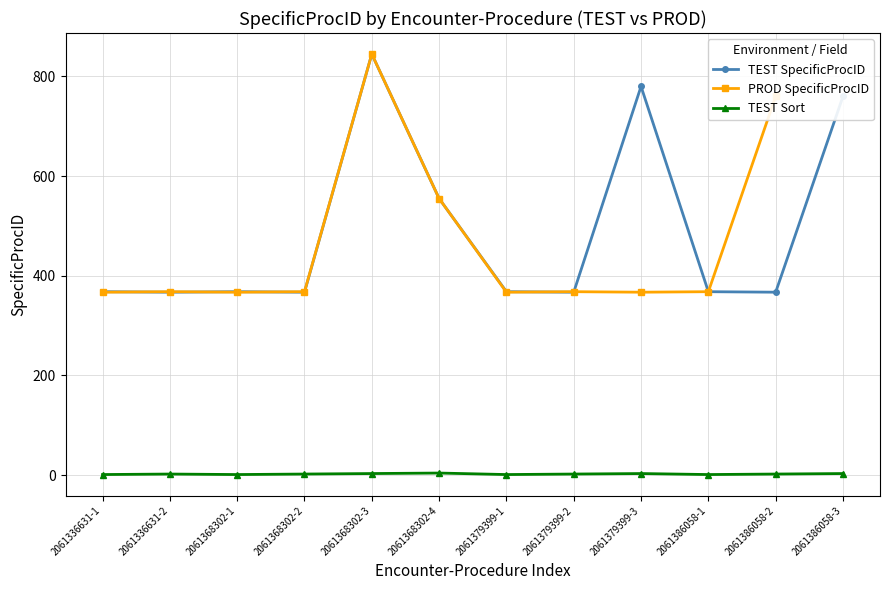

True or false: TEST Sort and PROD SpecificProcID intersect in this chart.

False